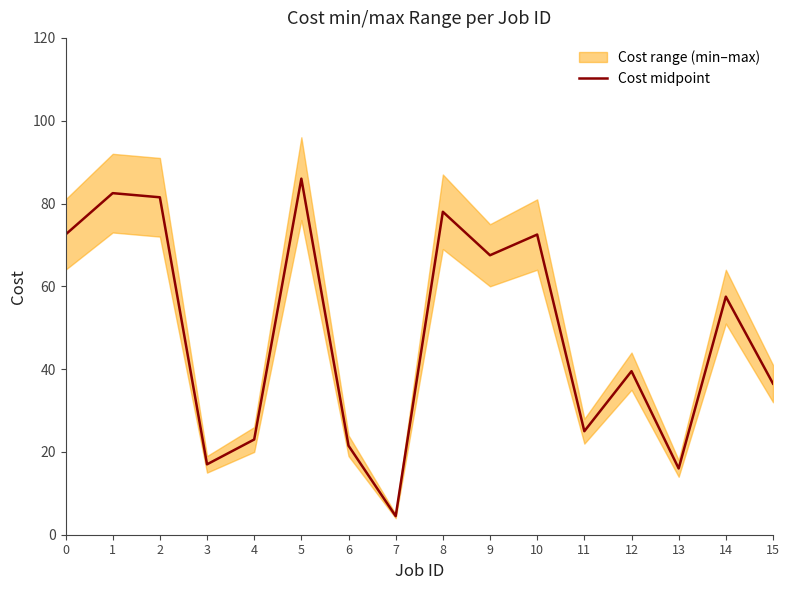

Reading left to right, transcribe all the data shown in this chart.

0=72.5	1=82.5	2=81.5	3=17.0	4=23.0	5=86.0	6=21.5	7=4.5	8=78.0	9=67.5	10=72.5	11=25.0	12=39.5	13=16.0	14=57.5	15=36.5